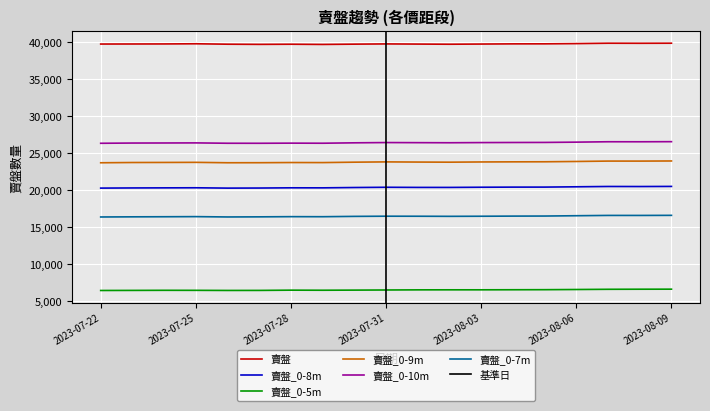

Rank the categories by 賣盤 value from lowest to highest.

2023-07-29, 2023-07-27, 2023-08-02, 2023-07-28, 2023-07-26, 2023-07-30, 2023-08-01, 2023-08-03, 2023-07-22, 2023-07-23, 2023-07-24, 2023-07-31, 2023-08-04, 2023-08-05, 2023-07-25, 2023-08-06, 2023-08-08, 2023-08-07, 2023-08-09